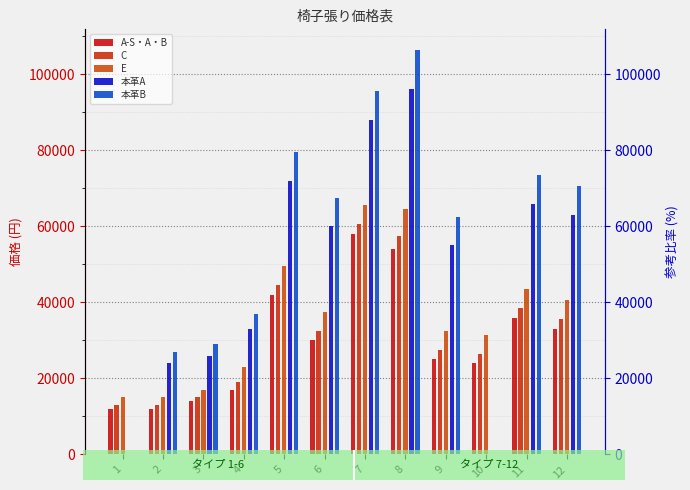

At how many categories does at least one series exceed 61176?

7